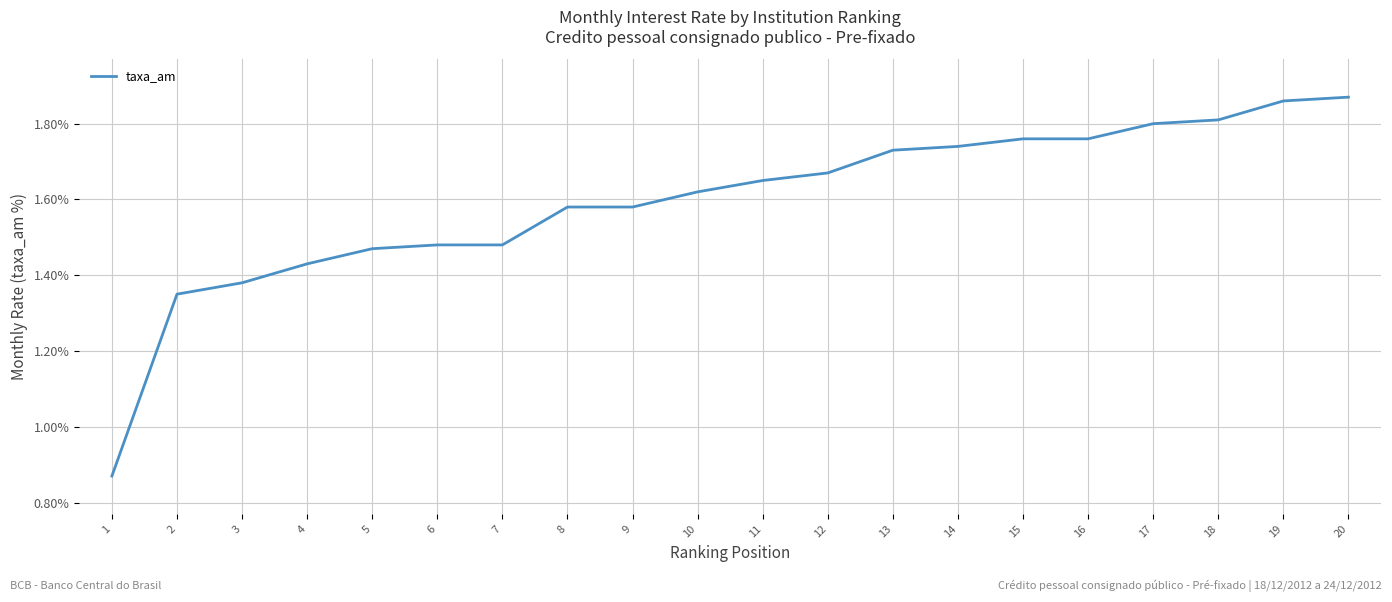

Between 8 and 1, which is larger?

8